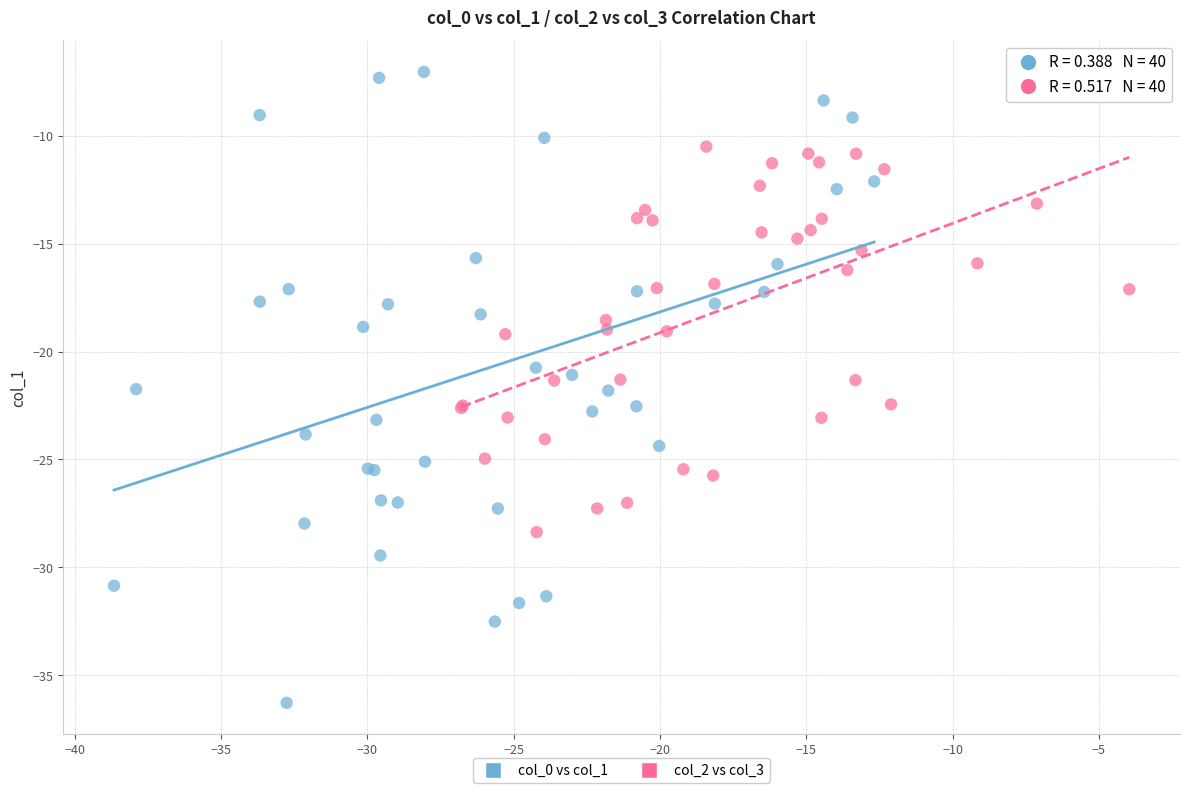

Which series contains the highest Y value?

col_0 vs col_1